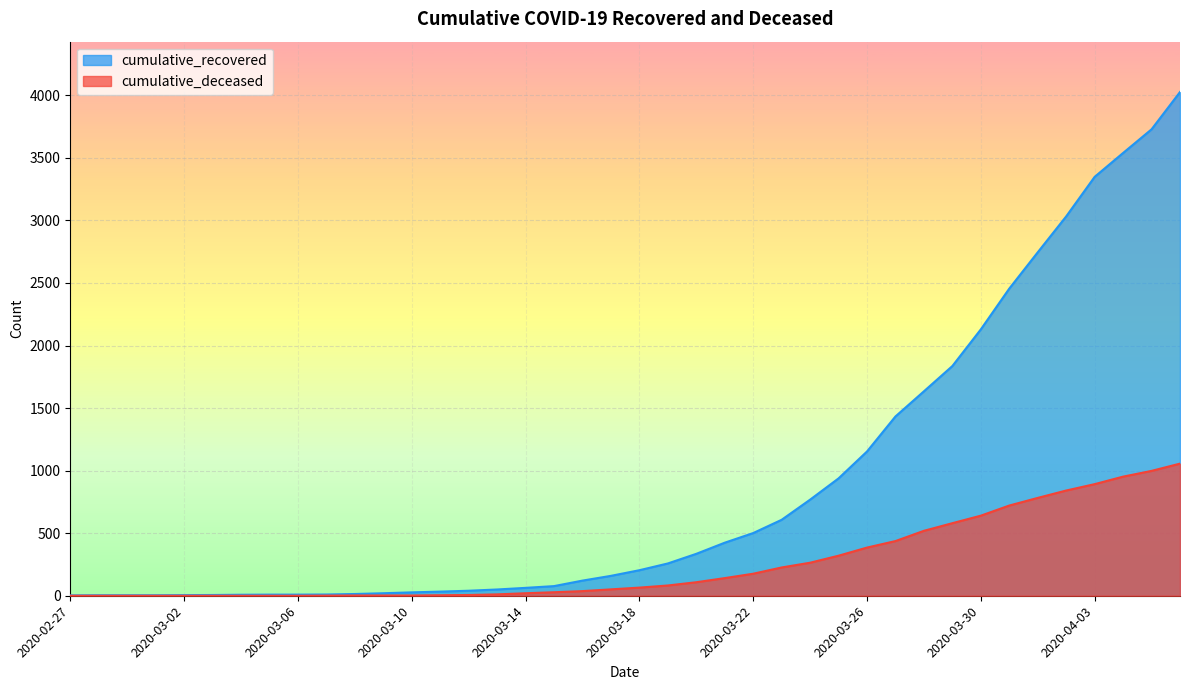

List the series in order of their peak value, highest first.

cumulative_recovered, cumulative_deceased